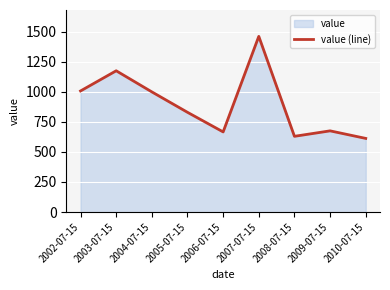

Between 2003-07-15 and 2008-07-15, which is larger?

2003-07-15